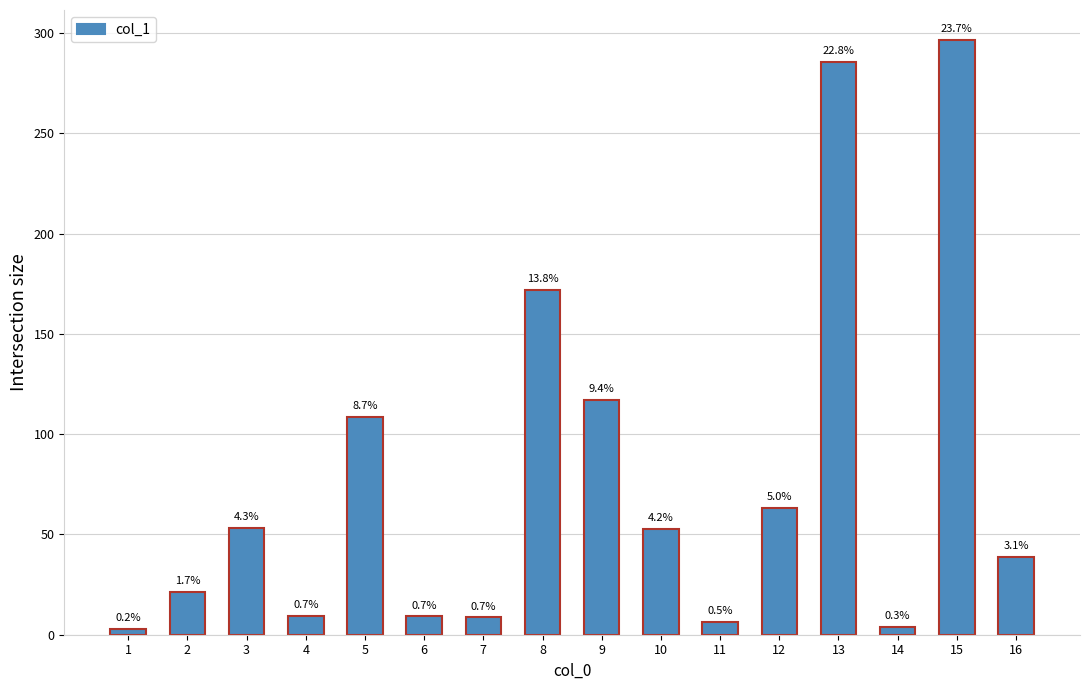

Reading left to right, extract all data points from this chart.

1=2.7	2=21.2	3=53.2	4=9.3	5=108.7	6=9.1	7=8.6	8=172.1	9=117.2	10=52.6	11=6.5	12=63.0	13=285.4	14=4.1	15=296.7	16=38.9